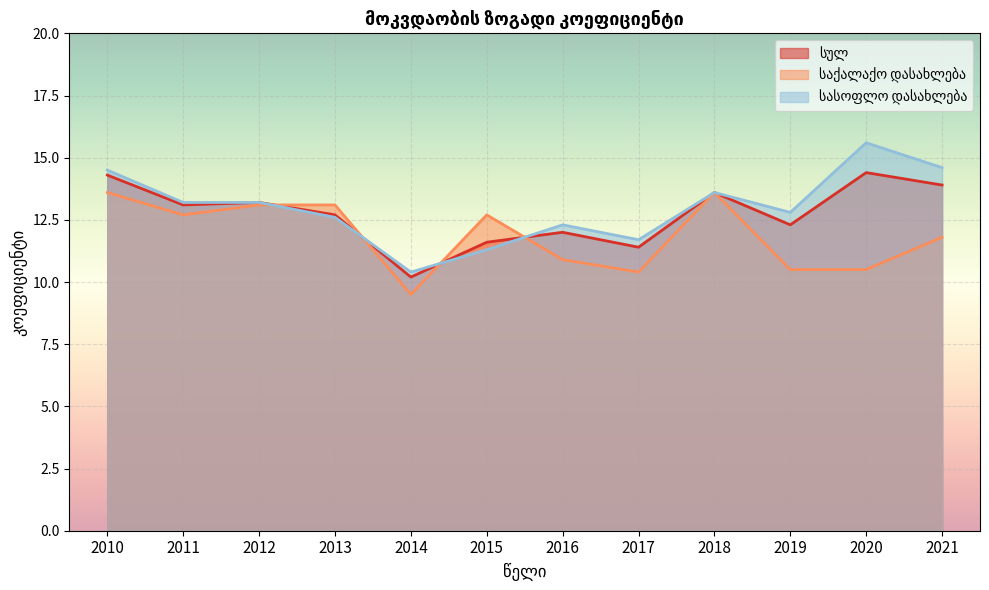

At which category does სასოფლო დასახლება reach its first local valley?

2014